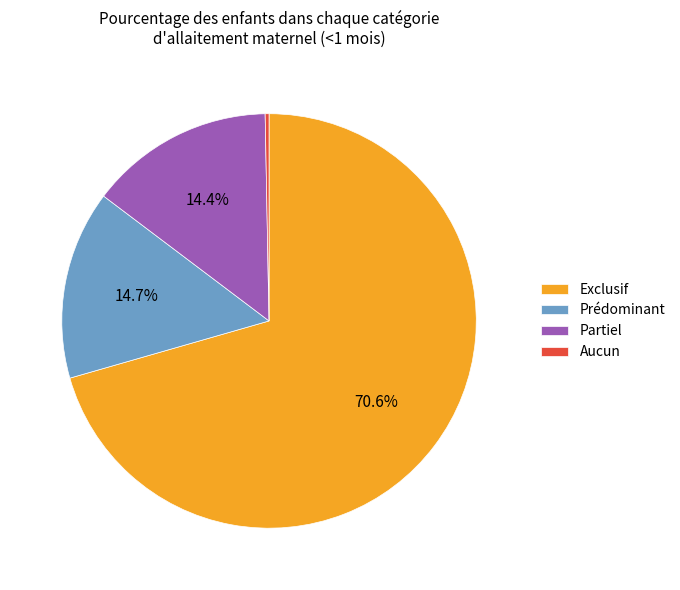

Which category has the smallest portion of the pie?

Aucun